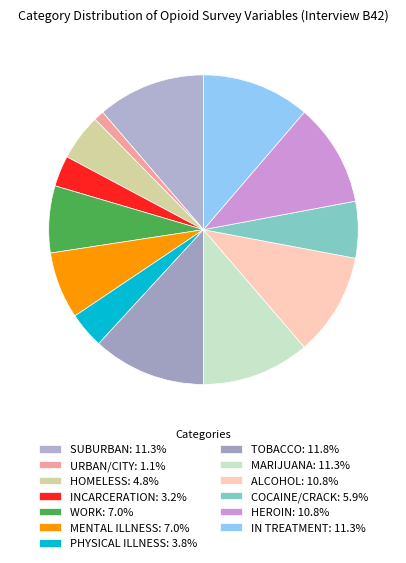

Count the number of slices in the pie.

13